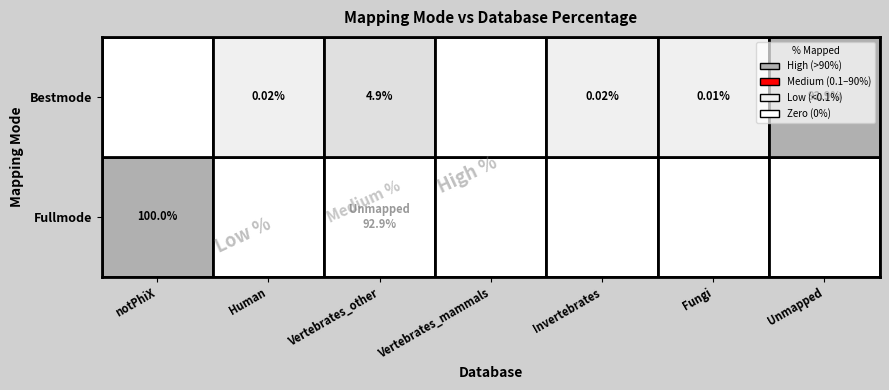

At how many categories does at least one series exceed 88?

2